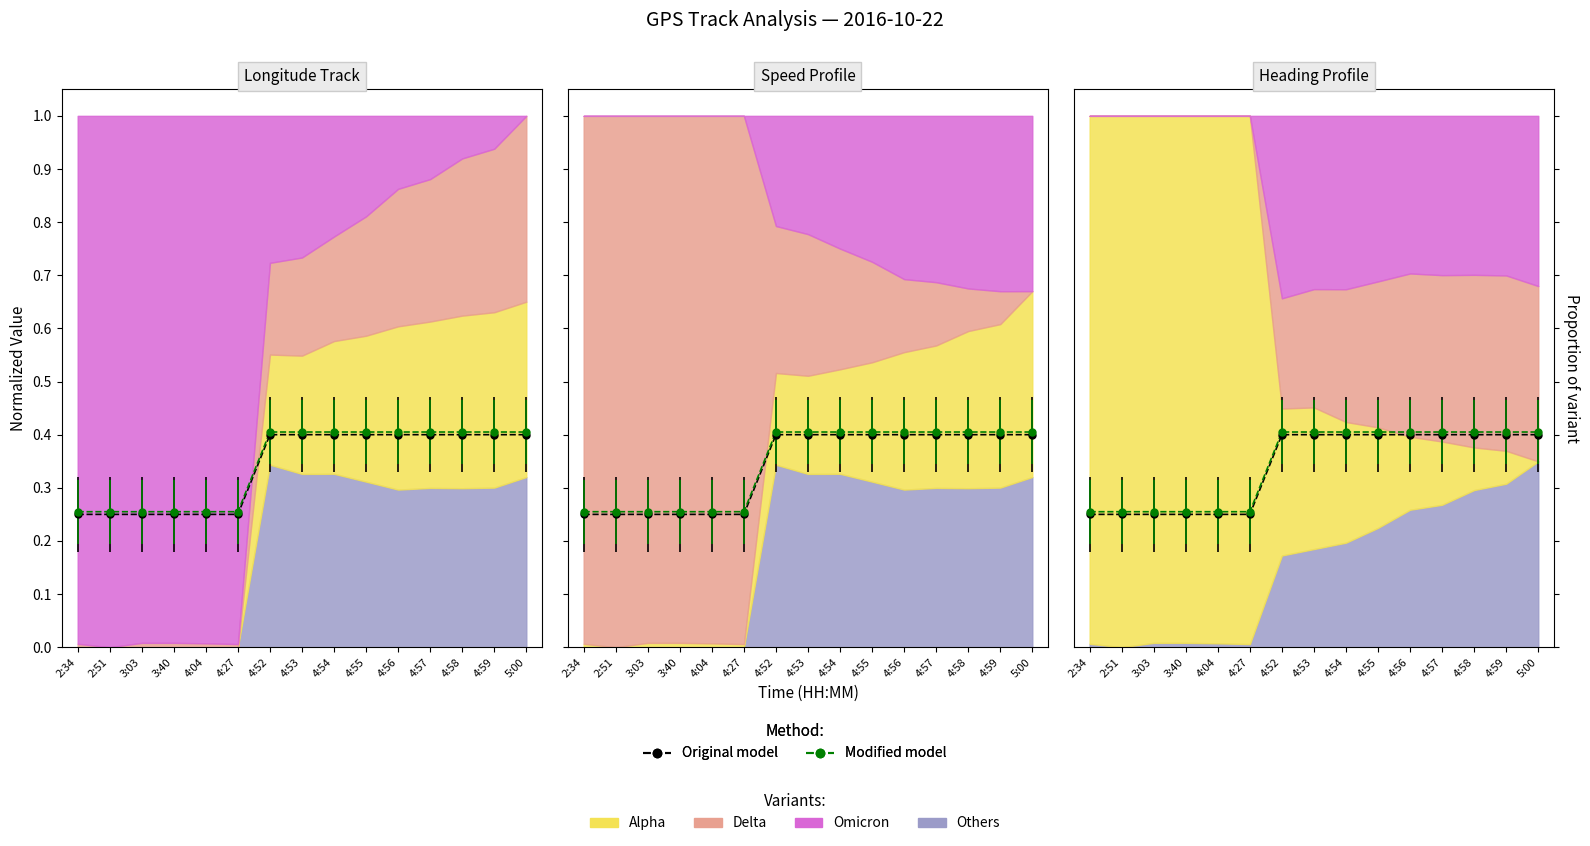

Which has a higher value, 3:03 or 4:04?

3:03